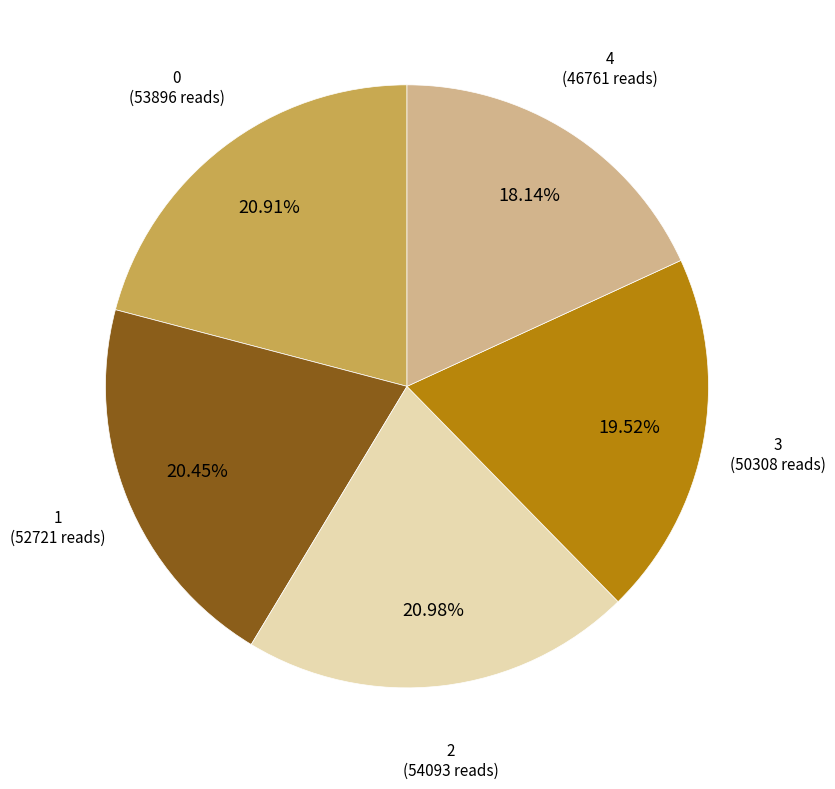

How many segments does this pie chart have?

5